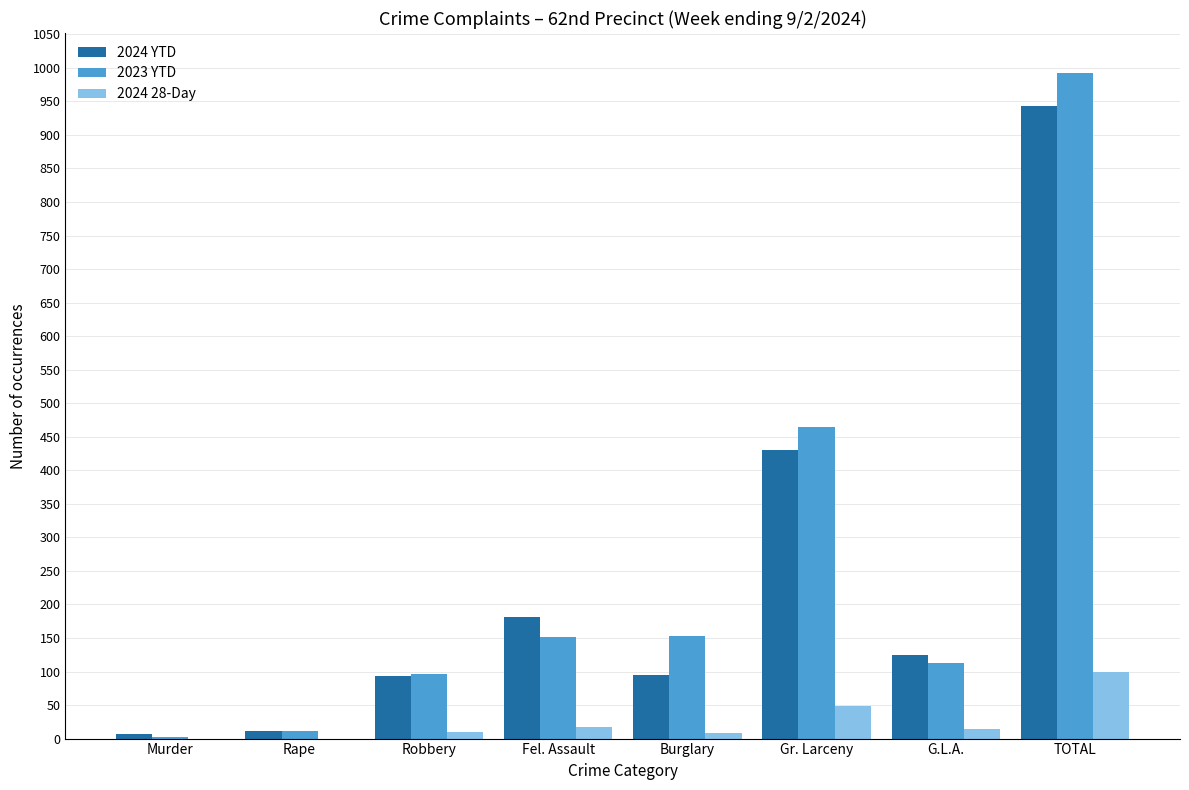

True or false: 2024 YTD has a value of 943 at TOTAL.

True